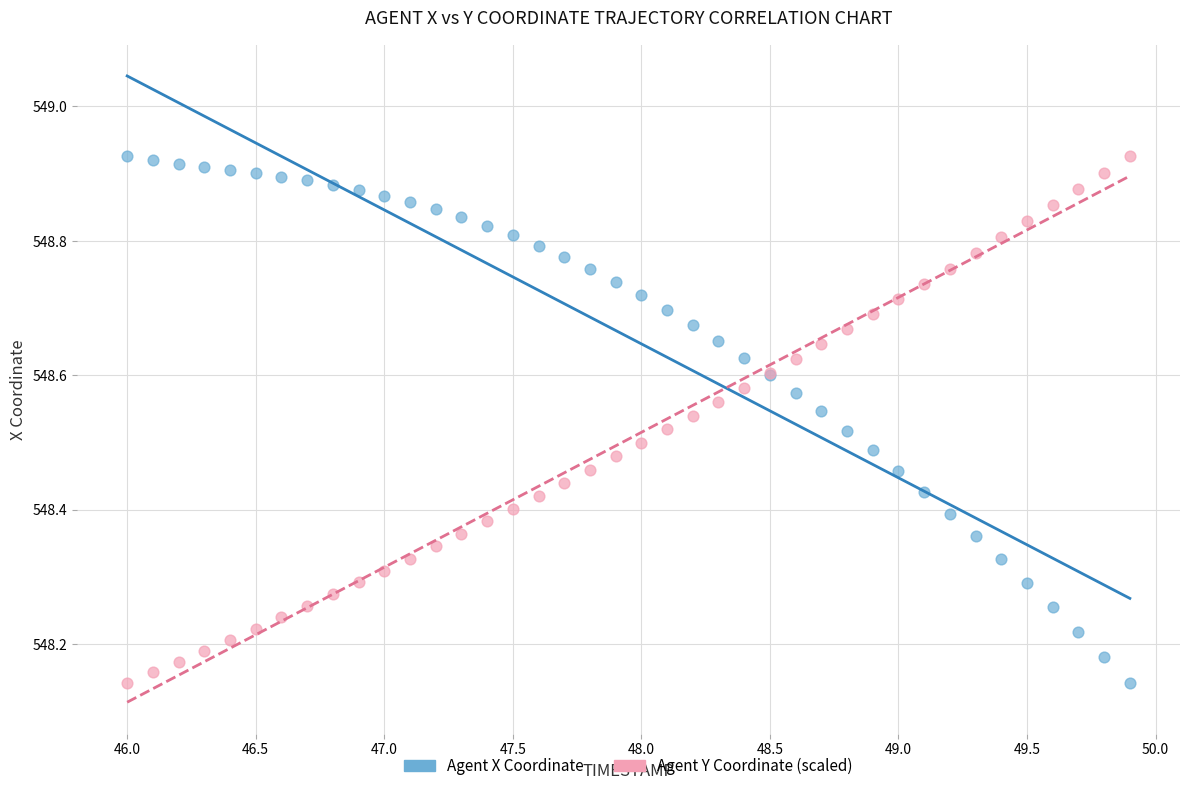

What is the X range (max minus min) for the scatter plot?

3.9